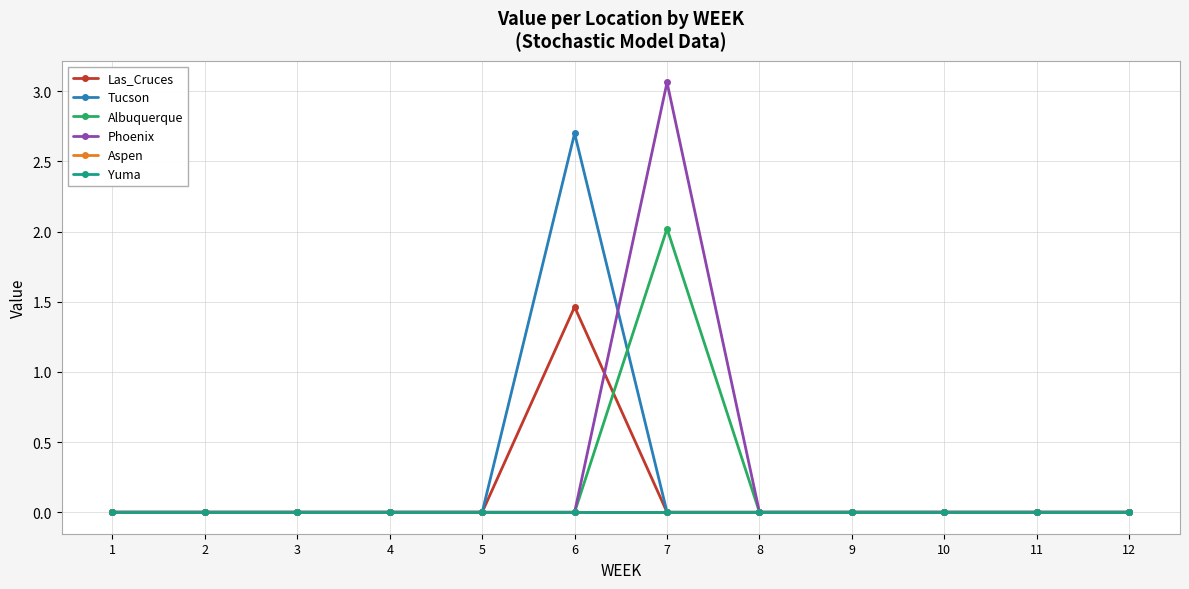

True or false: Phoenix and Albuquerque cross at least once.

False